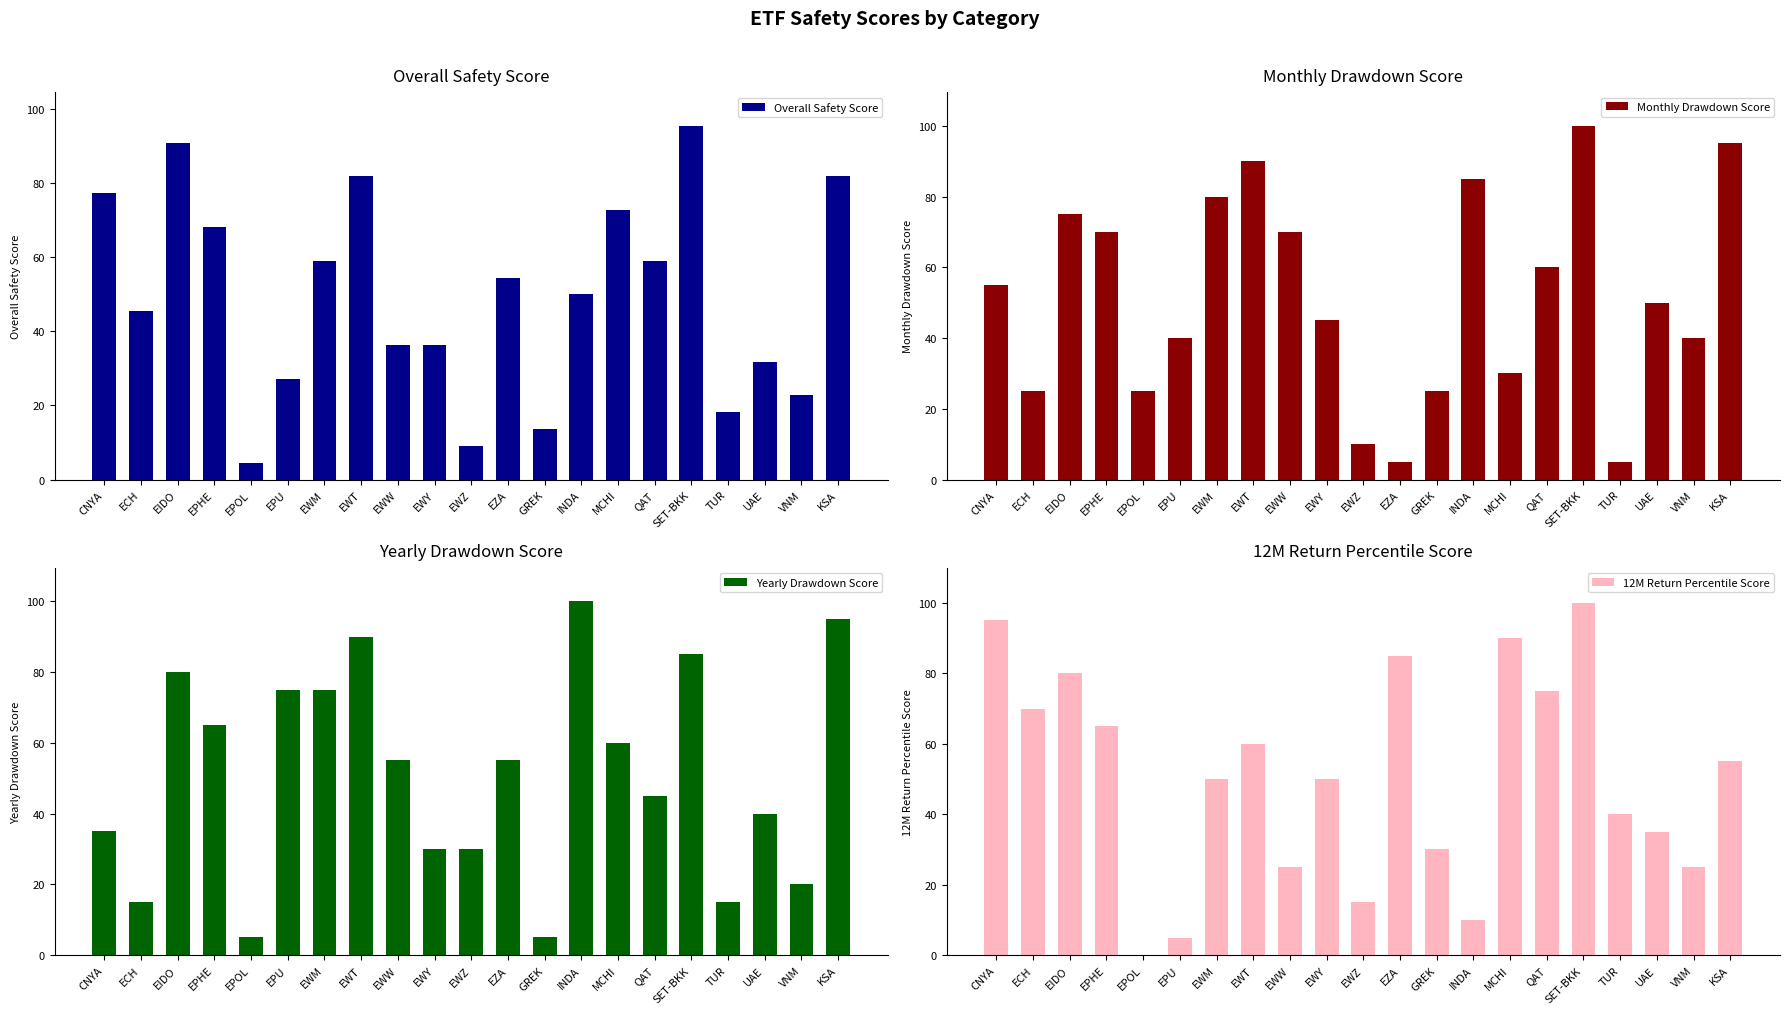

At how many categories does at least one series exceed 26?

20